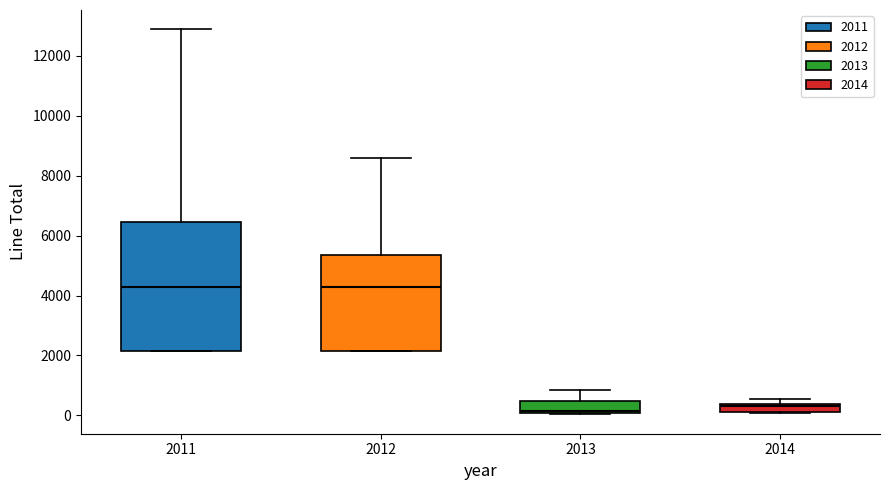

Where does the upper whisker of the box at x = 2013 end on the y-axis? The values are not printed on the chart, so give them approximately, as read against the axis.

800